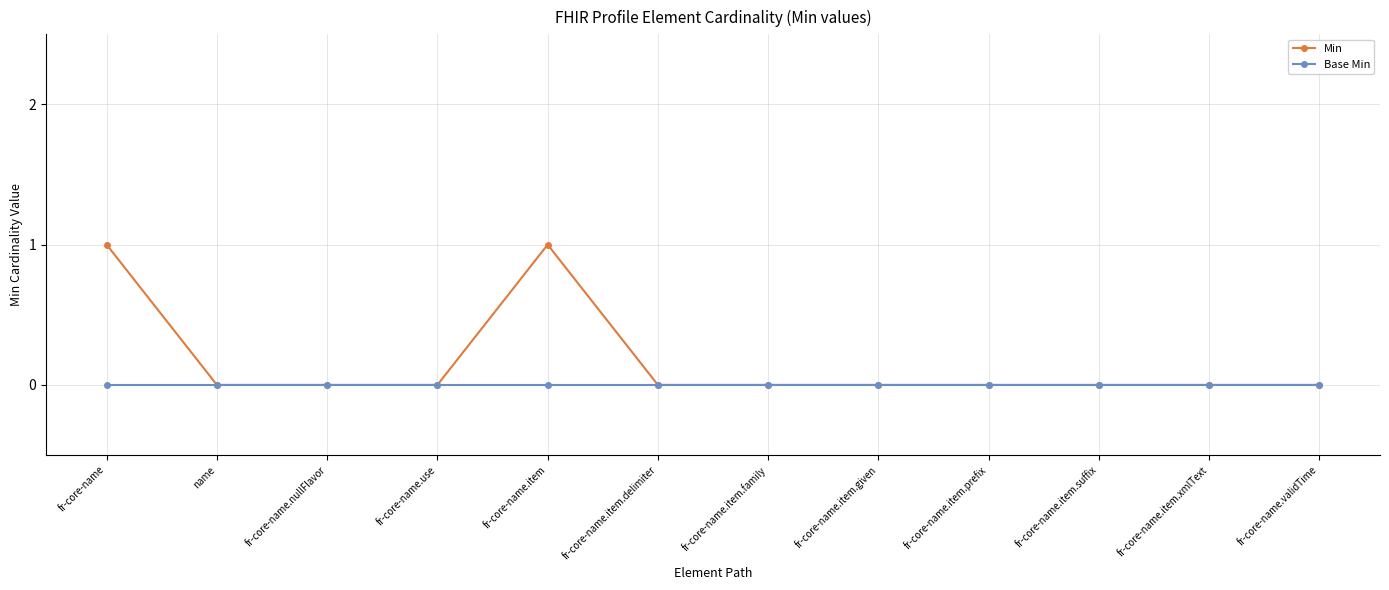

Count the number of categories in the chart.

12